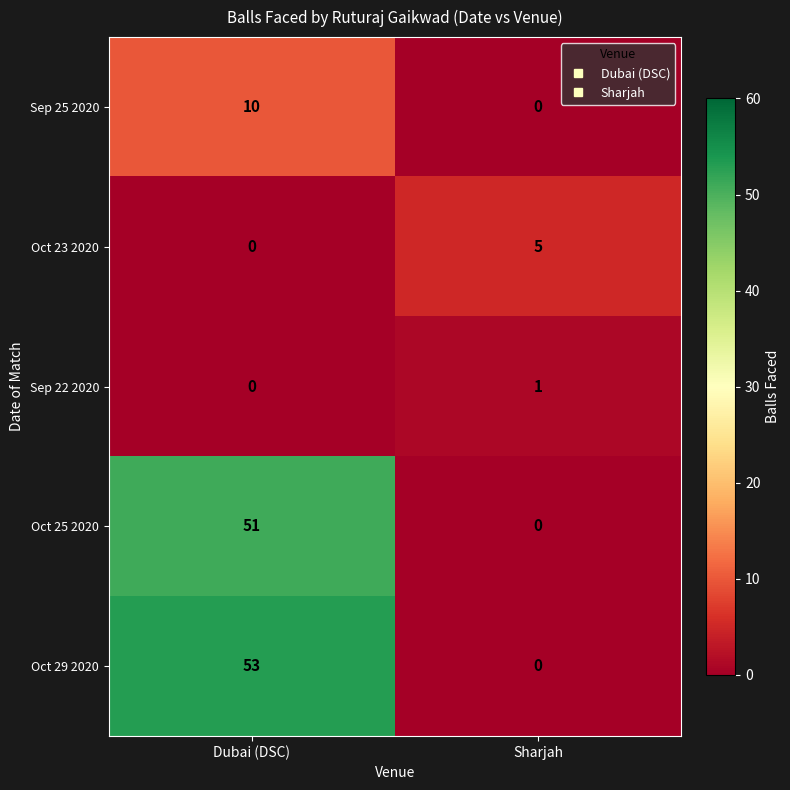

What is the spread (max minus min) of values at Dubai (DSC)?

53